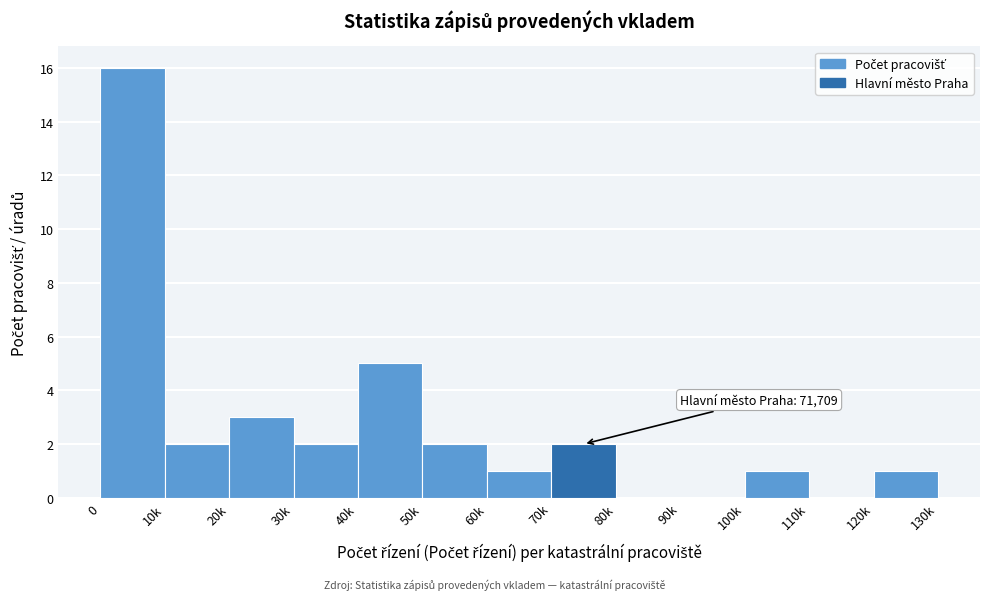

Reading left to right, list all the values displayed in this chart.

0=16	10k=2	20k=3	30k=2	40k=5	50k=2	60k=1	70k=2	80k=0	90k=0	100k=1	110k=0	120k=1